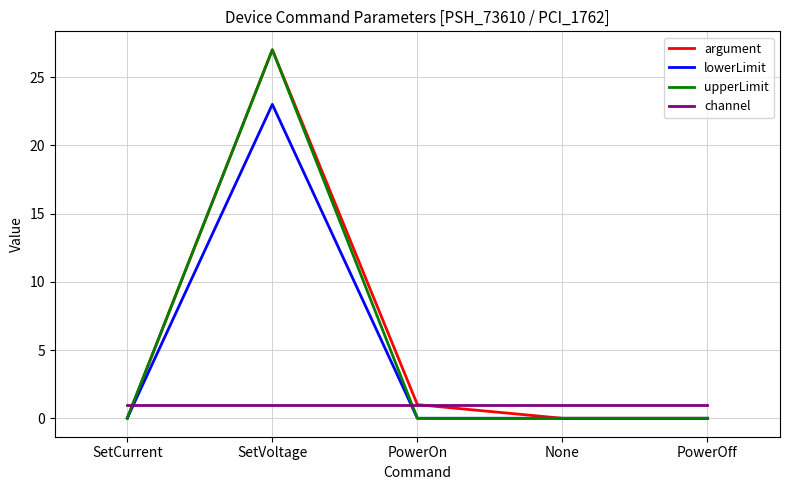

What is the sum of all upperLimit values?

27.0